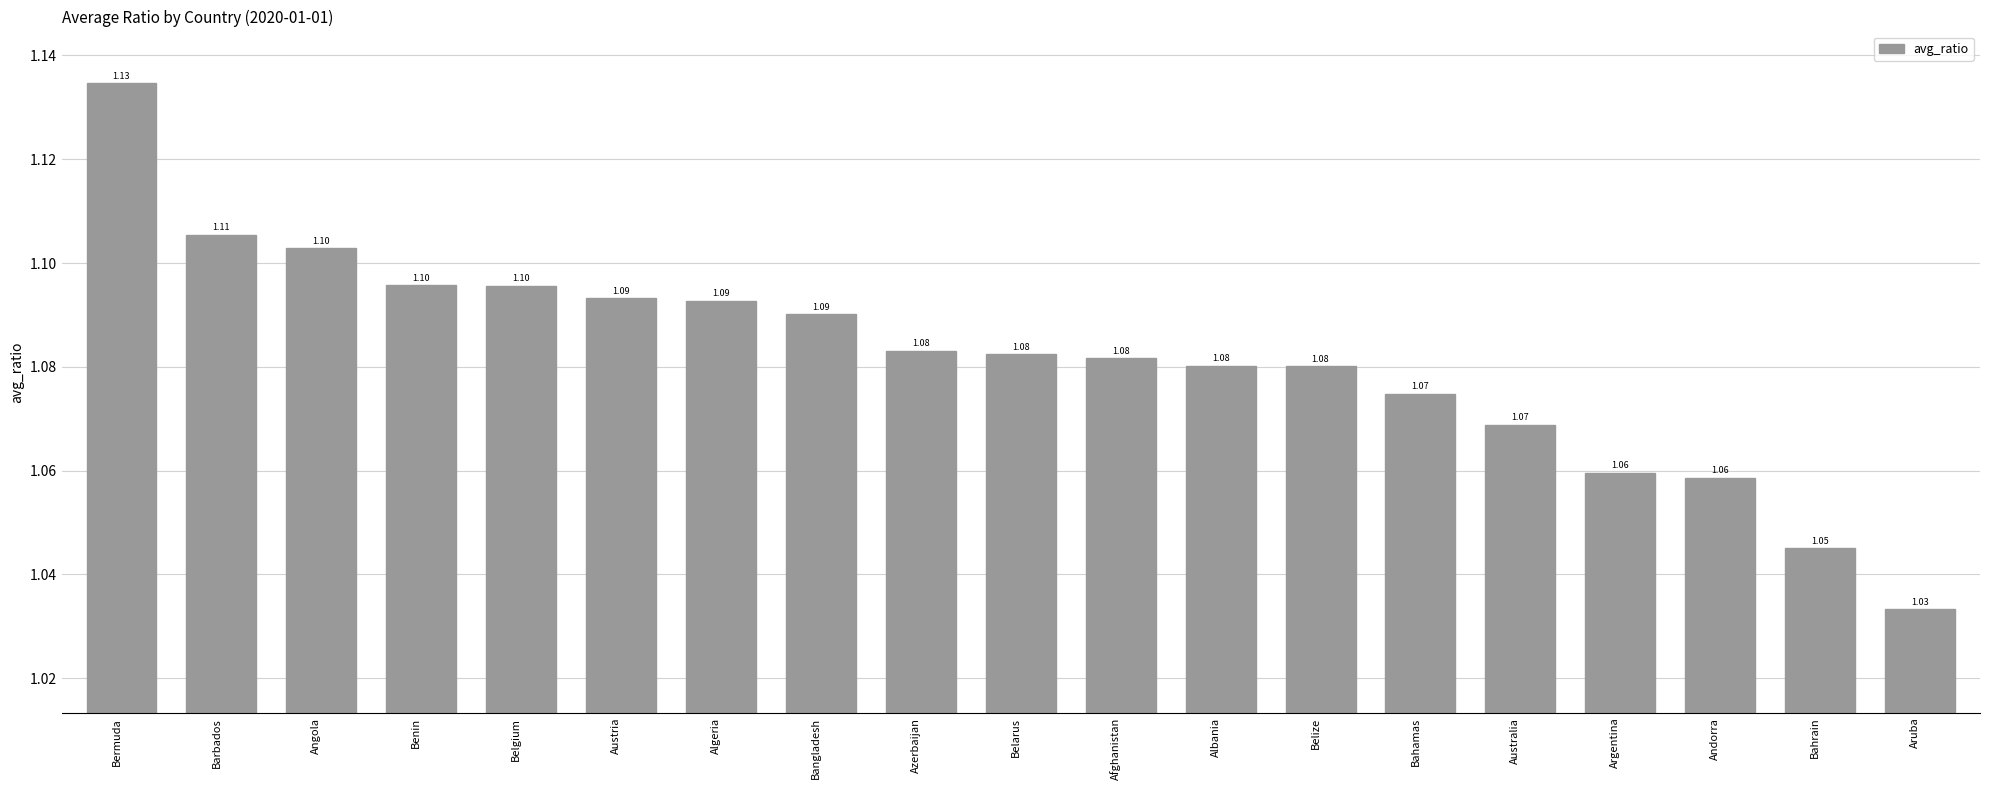

How many bars are there in total?

19